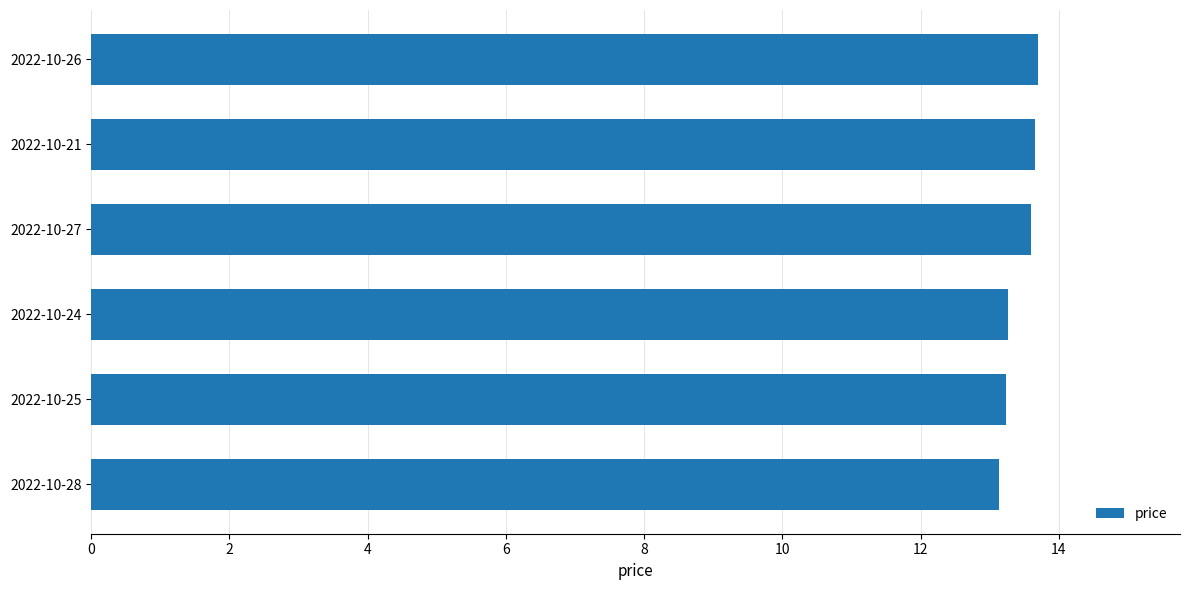

Which has a higher value, 2022-10-24 or 2022-10-27?

2022-10-27